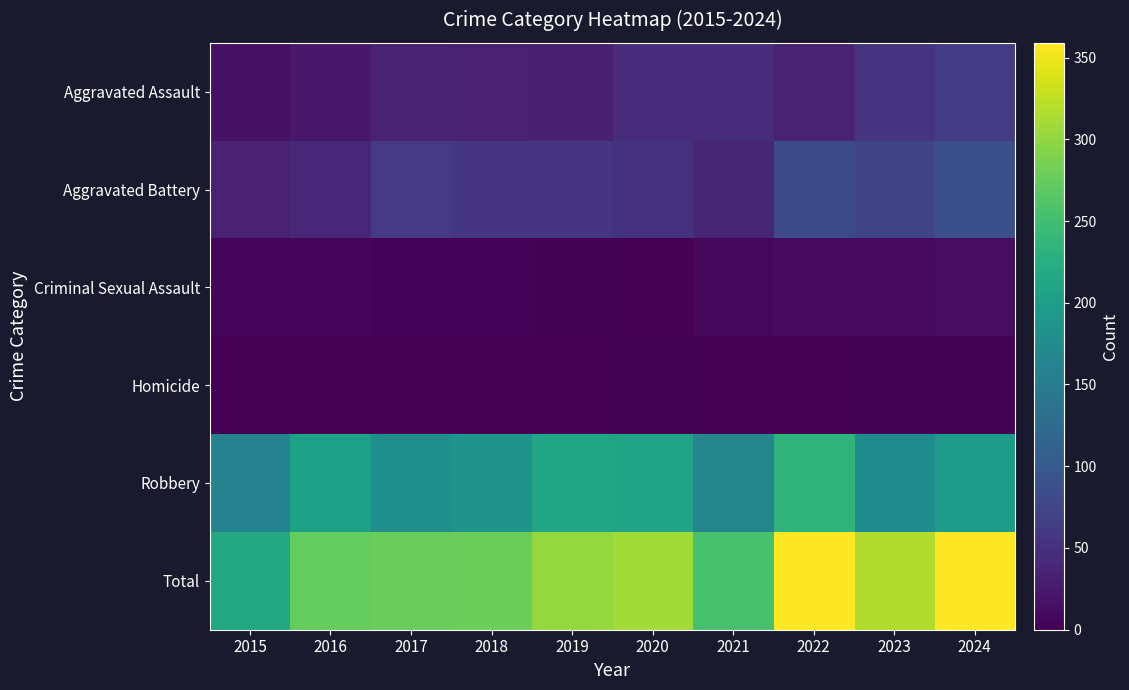

Which has a higher value, 2022 or 2024?

2024